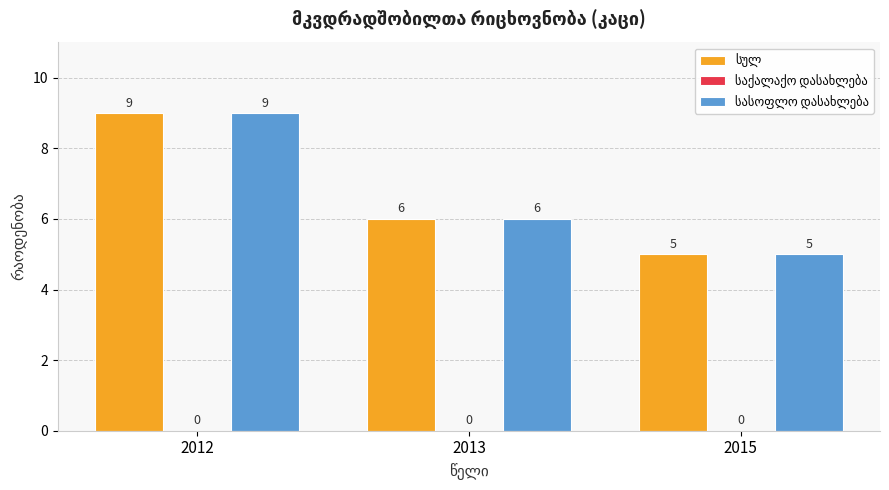

Which label corresponds to the largest value in the chart?

2012